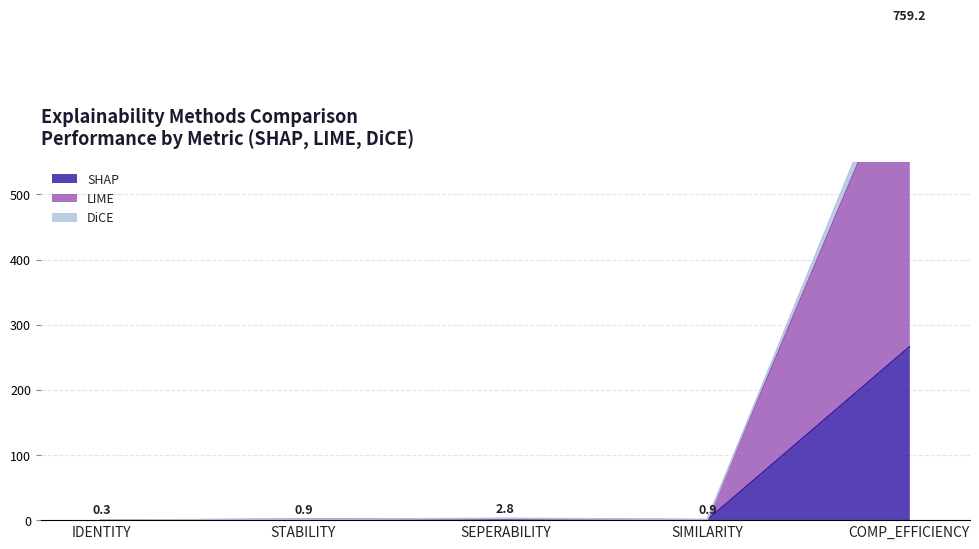

What is the average value of the LIME series?

147.6